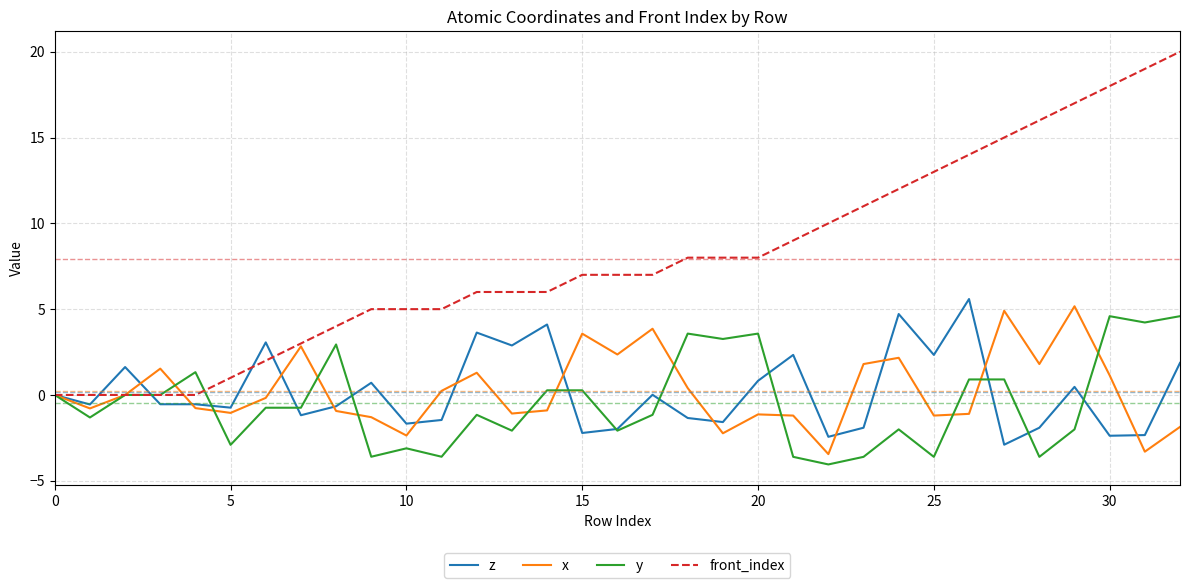

Which series has the largest range (max minus min)?

front_index